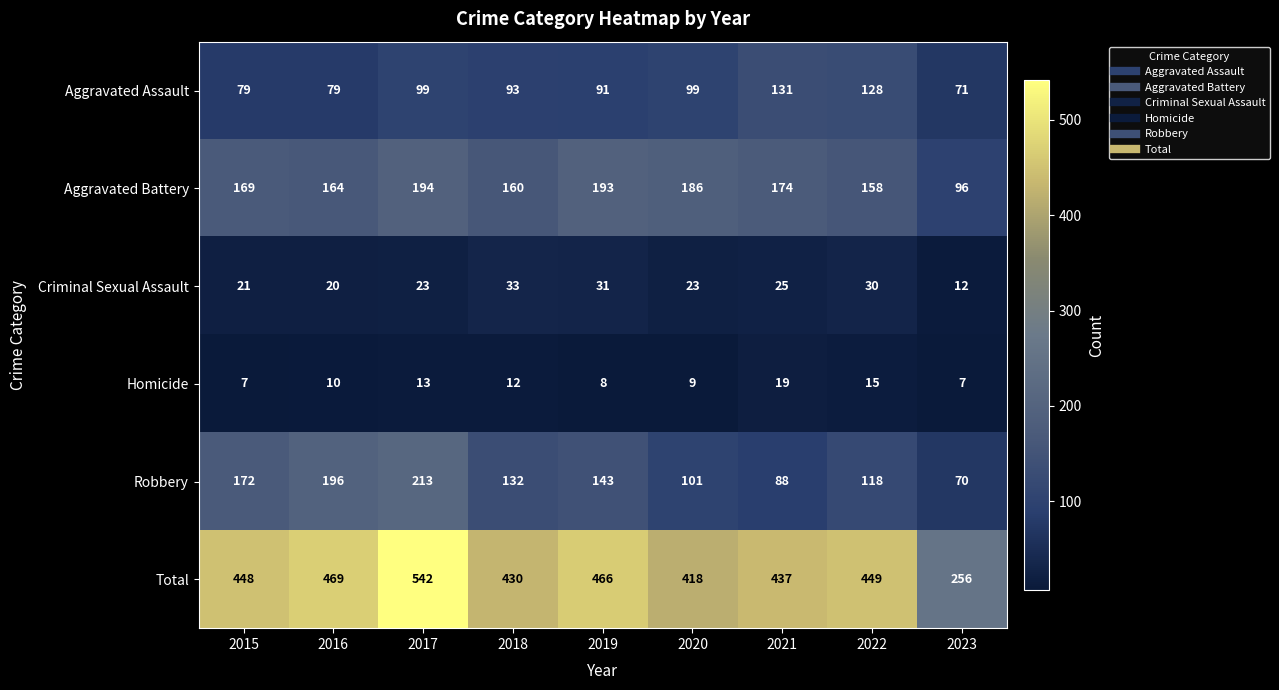

At which label does Aggravated Assault first exceed 93?

2017